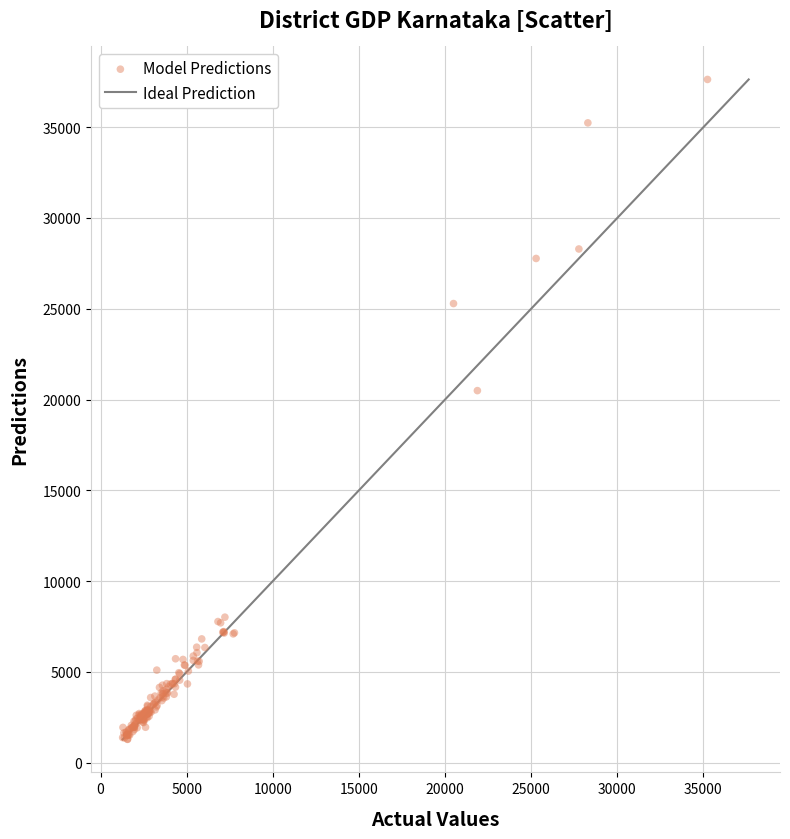

What Y value in the scatter plot is closest to 19454?

20490.1